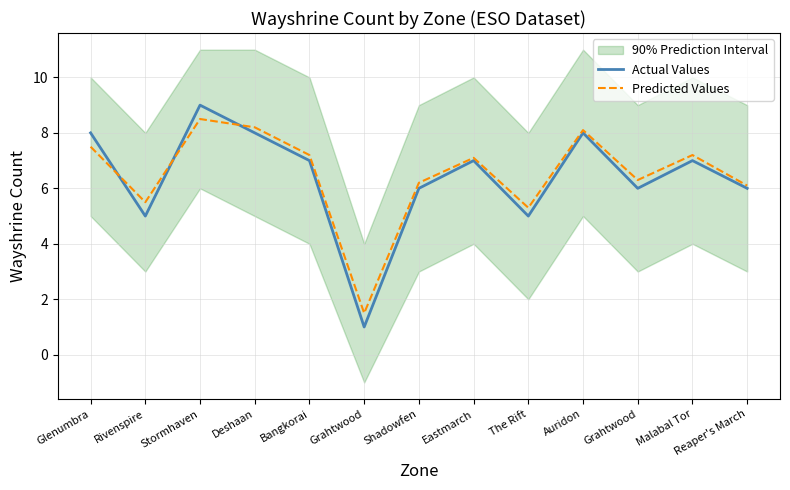

Does the chart have visible grid lines?

Yes